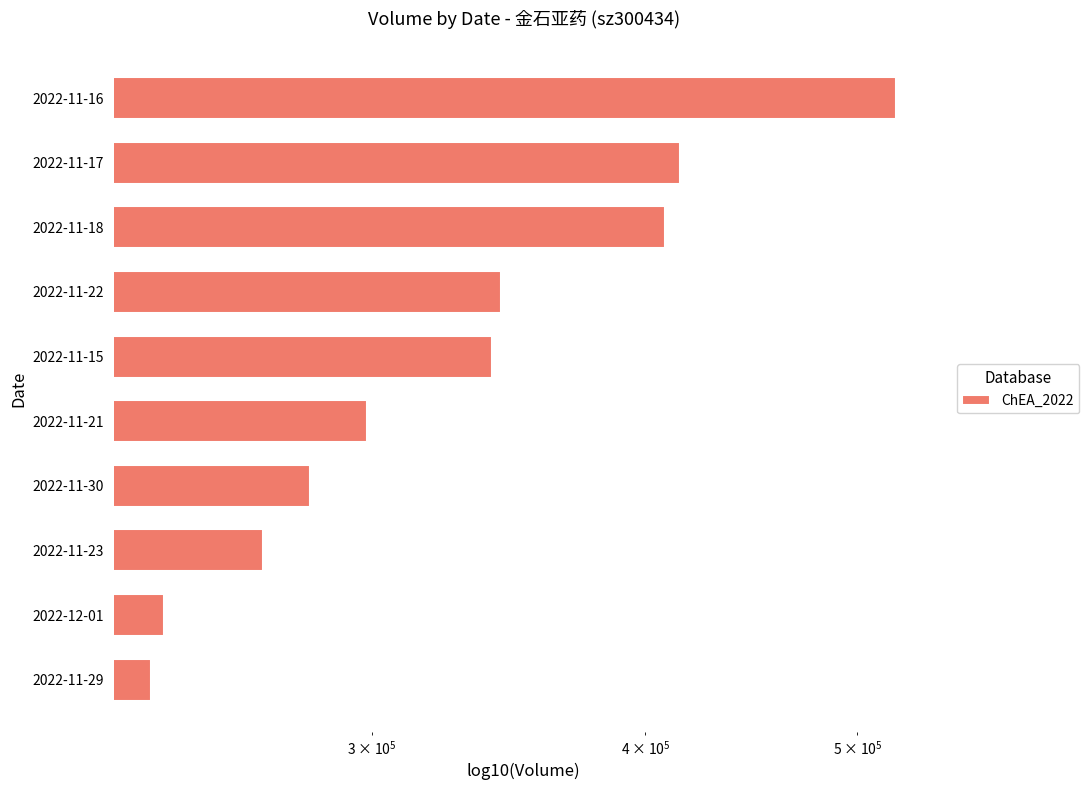

What is the average value?

335337